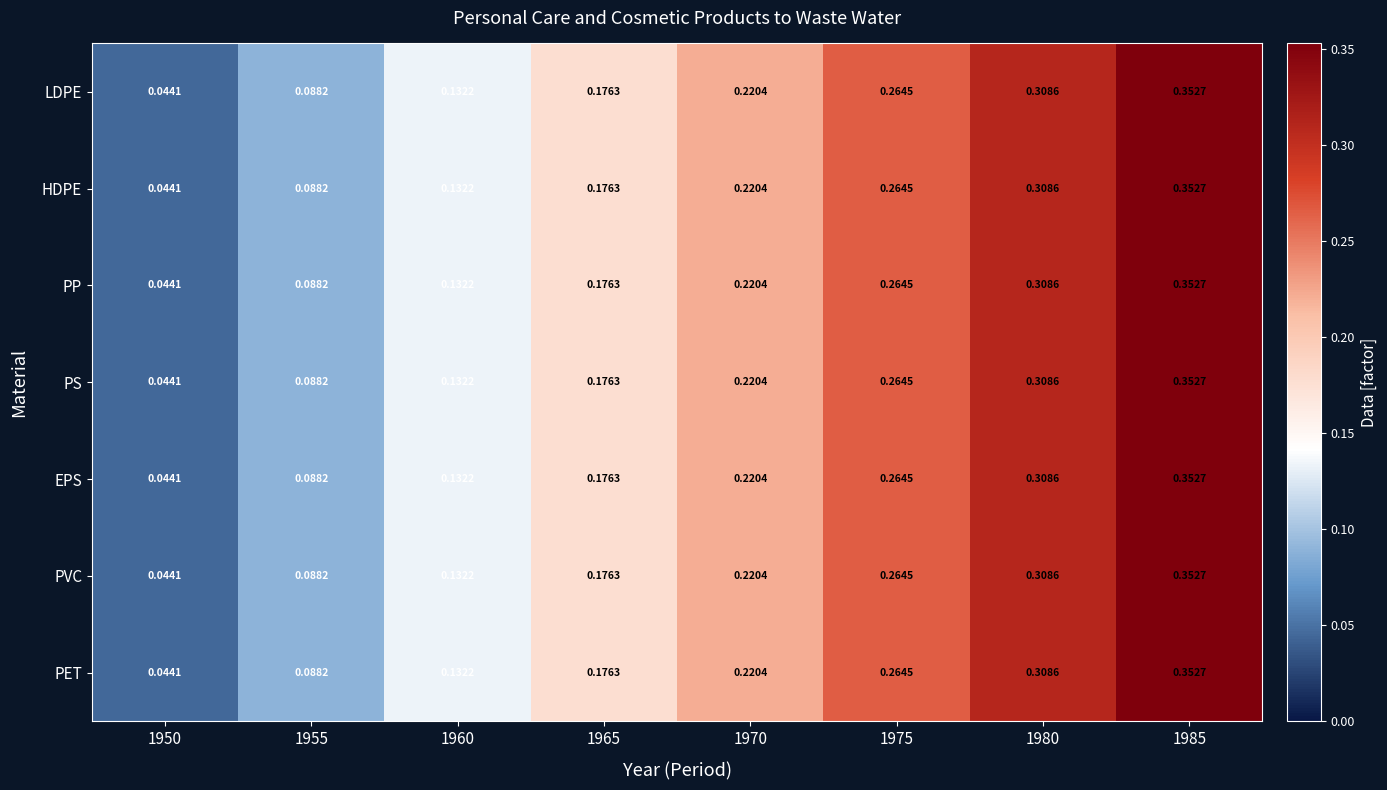

At how many categories does at least one series exceed 0?

8